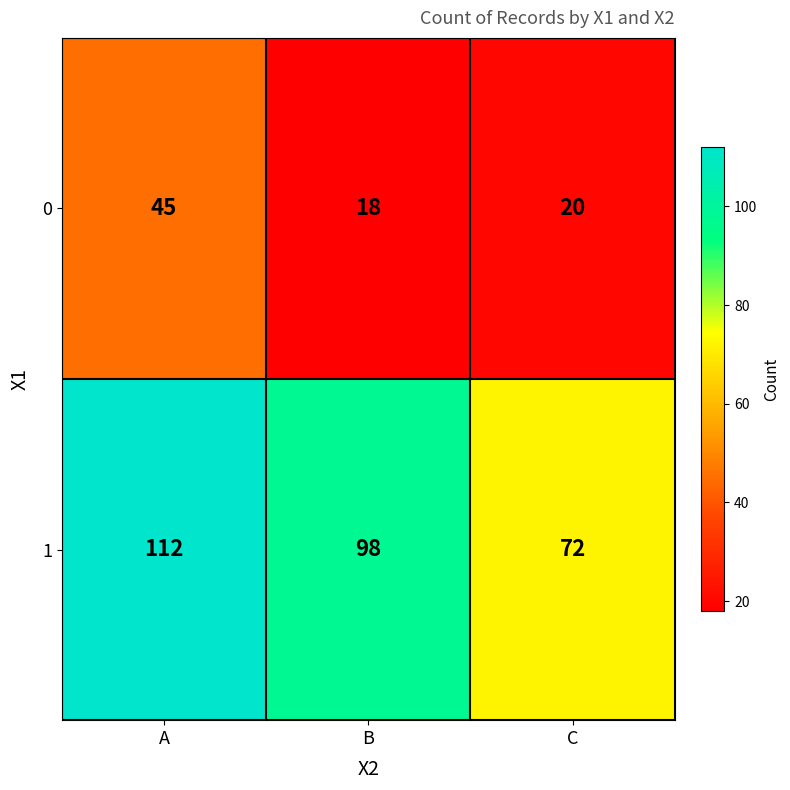

What is the average value of the 1 series?

94